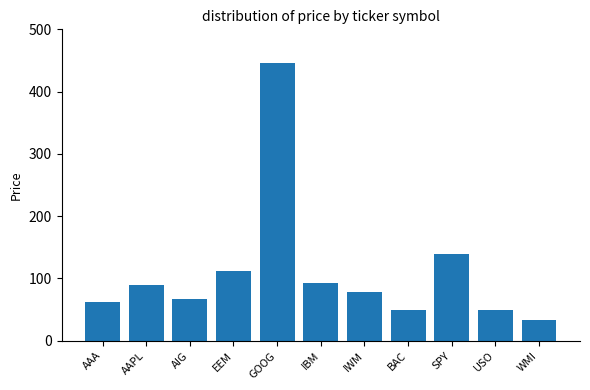

What is the minimum value shown in the chart?

33.6